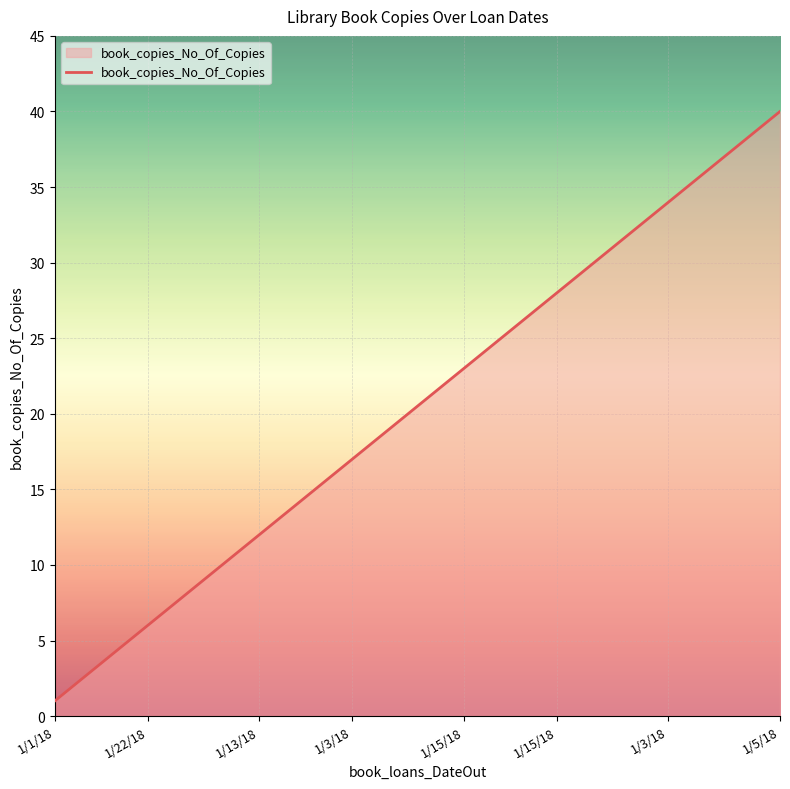

What is the greatest value displayed?

40